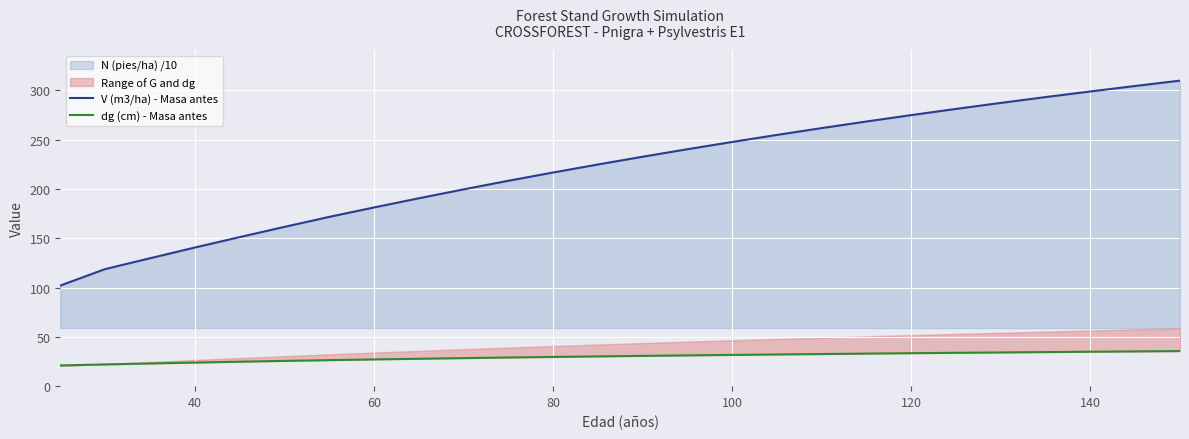

How many data points in V (m3/ha) - Masa antes are less than 232?

13